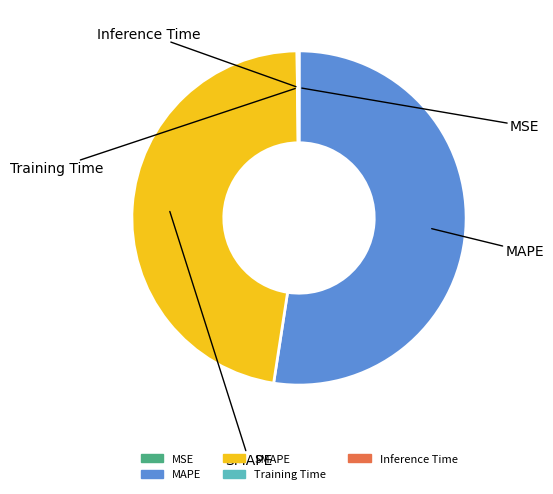

Is it true that MAPE is 47% of the pie?

False